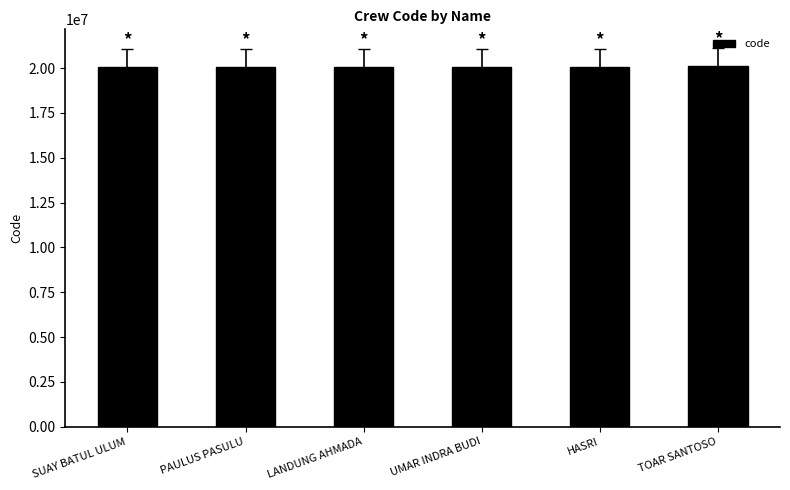

What is the sum of the values at LANDUNG AHMADA and UMAR INDRA BUDI?

40100352